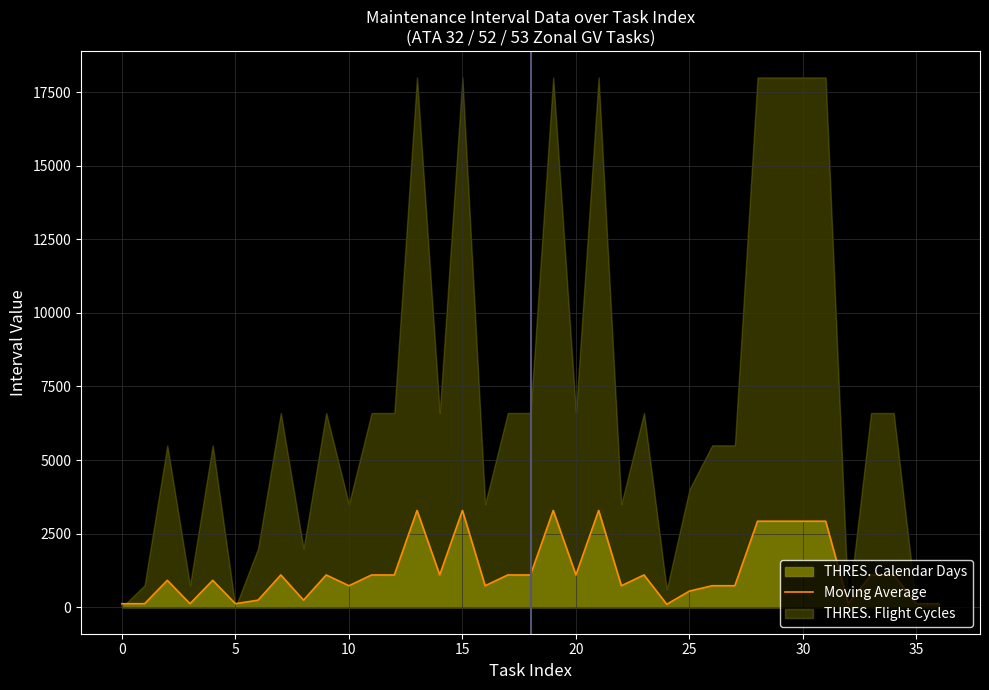

What is the average value?

1198